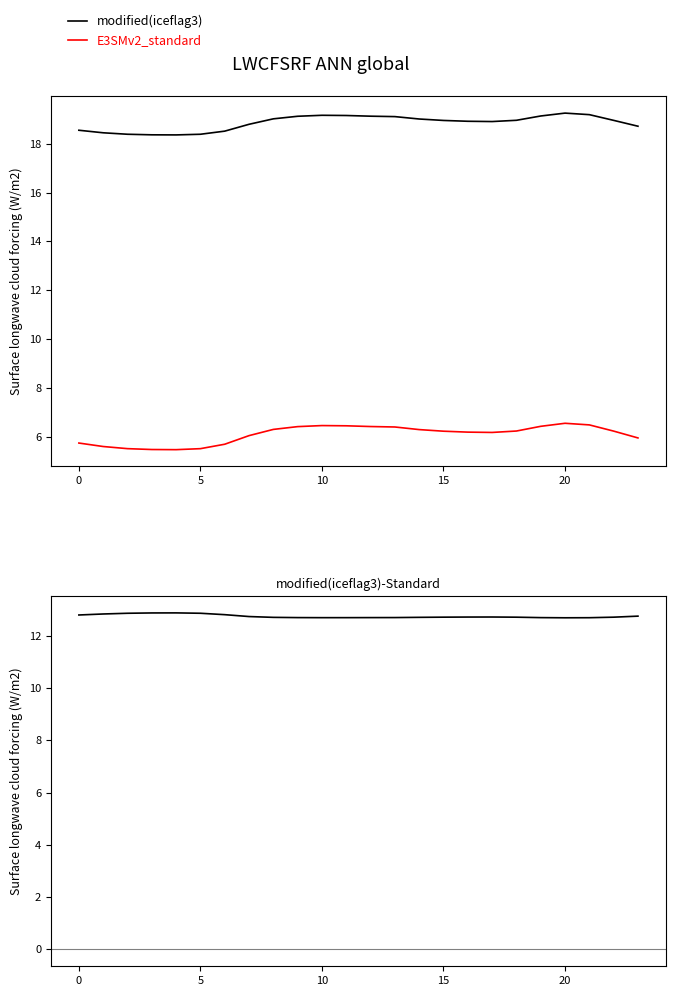

Is it true that modified(iceflag3) equals 19.0 at 14?

True